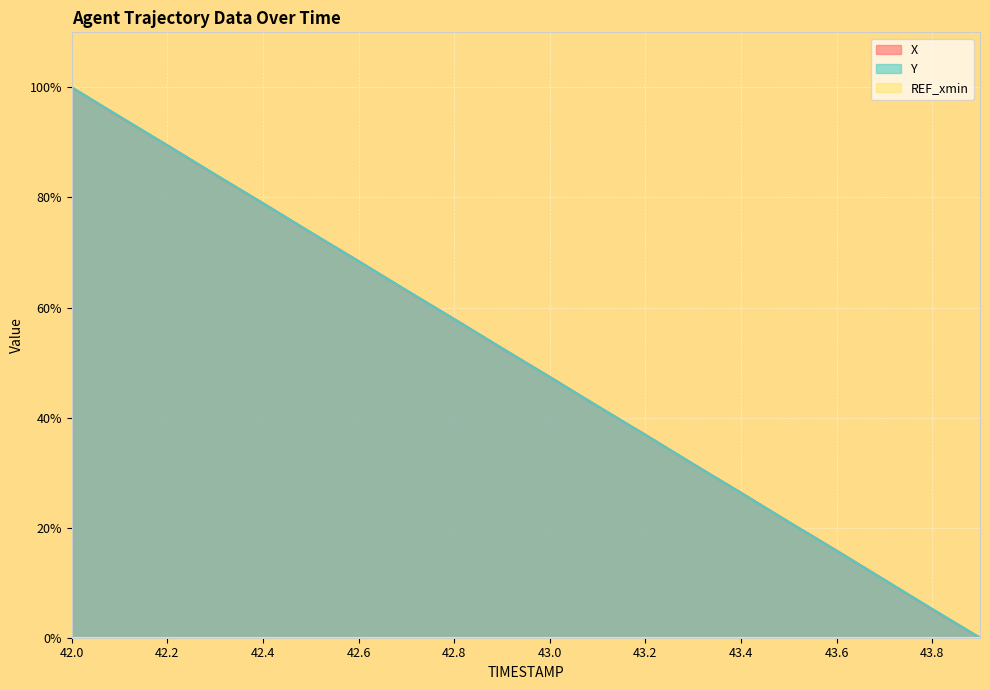

How many lines are shown in the chart?

3